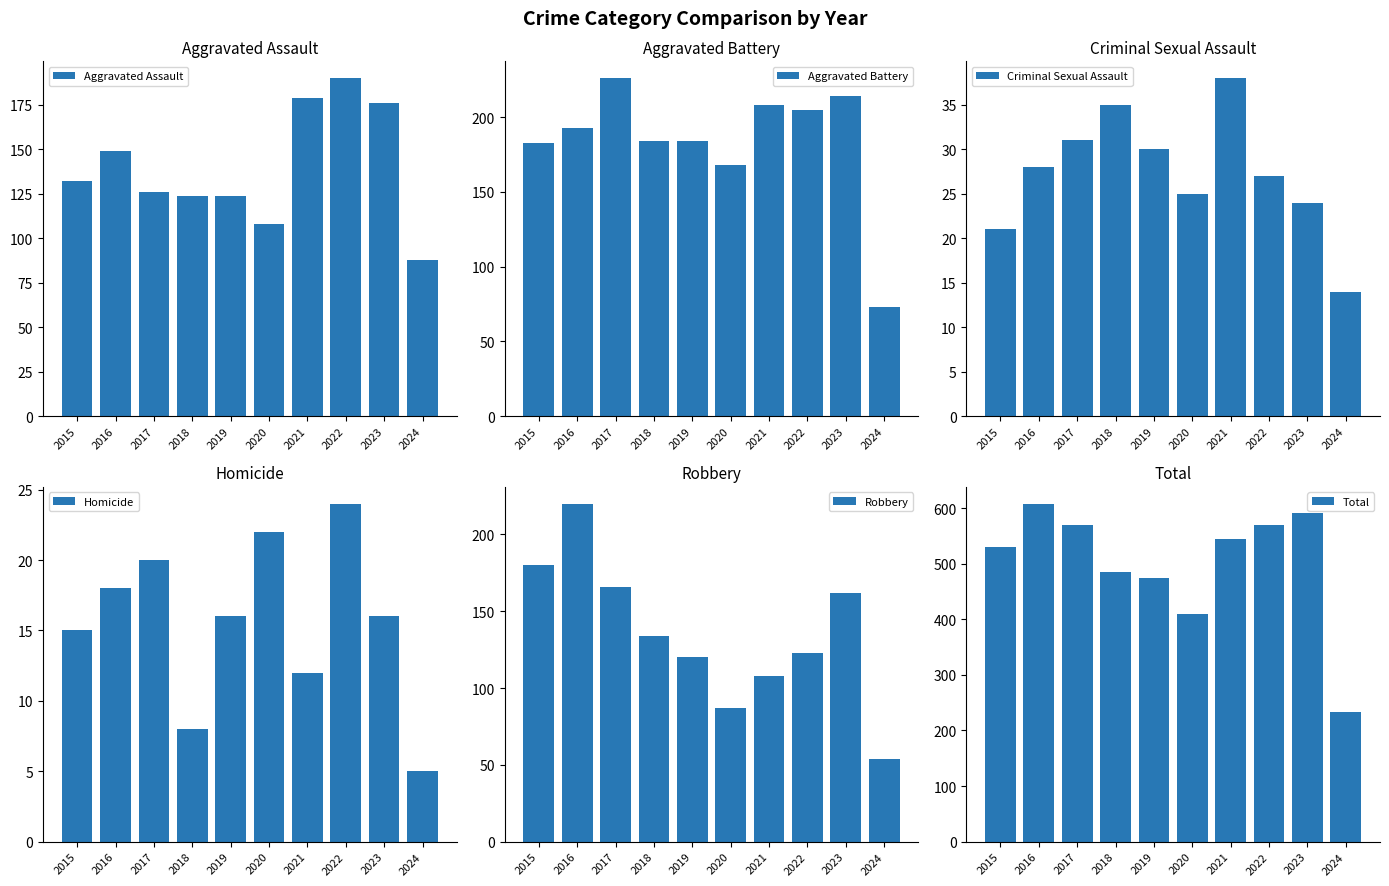

Between 2020 and 2022, which is larger?

2022